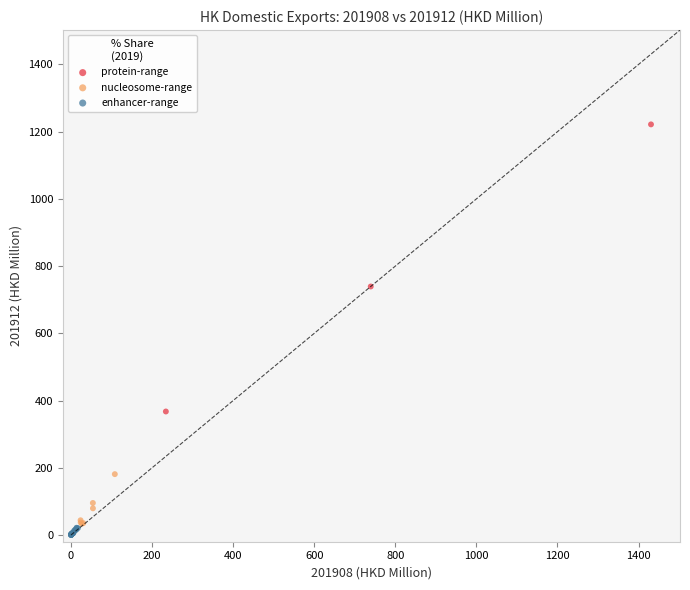

Which series reaches the maximum Y coordinate?

protein-range